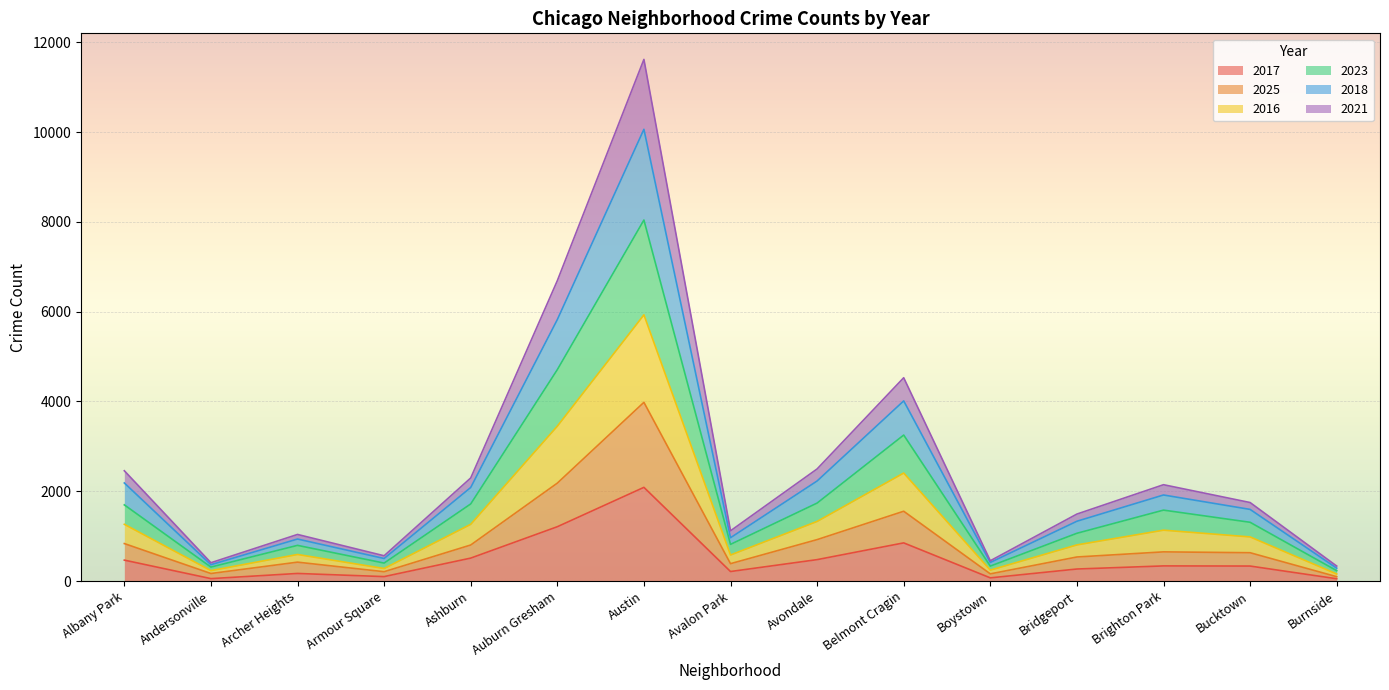

True or false: 2023 and 2018 intersect in this chart.

False